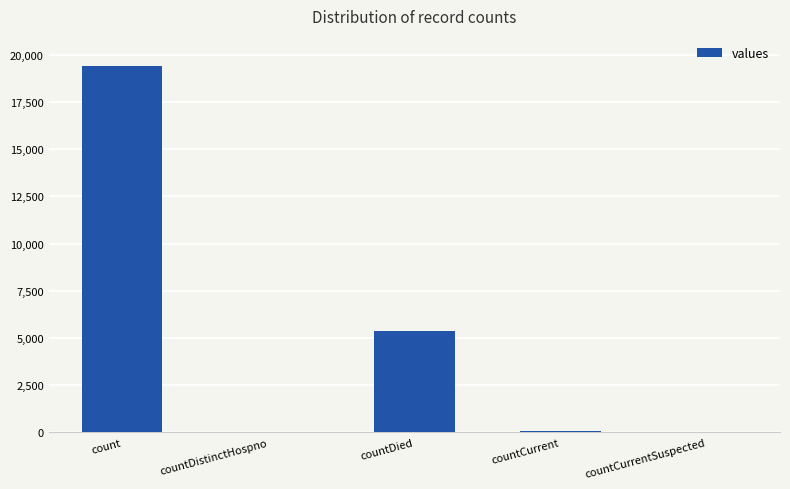

Which has a higher value, count or countCurrentSuspected?

count